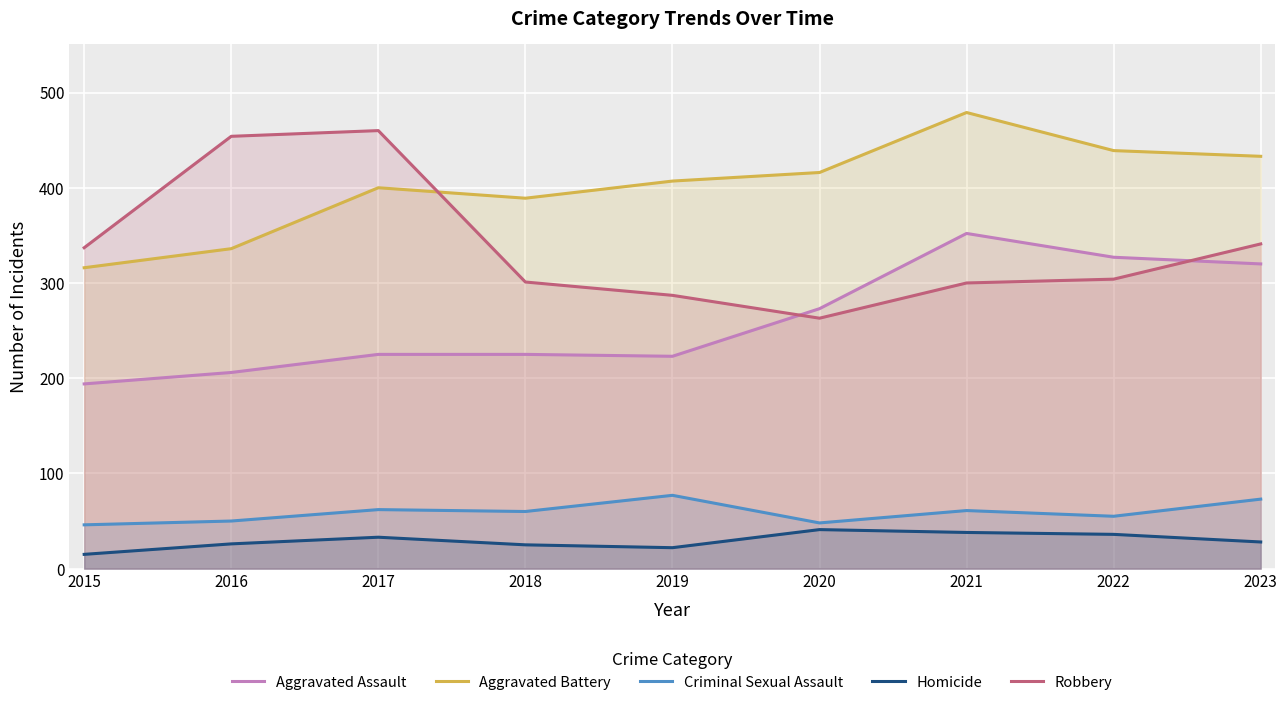

True or false: Criminal Sexual Assault and Aggravated Battery cross at least once.

False